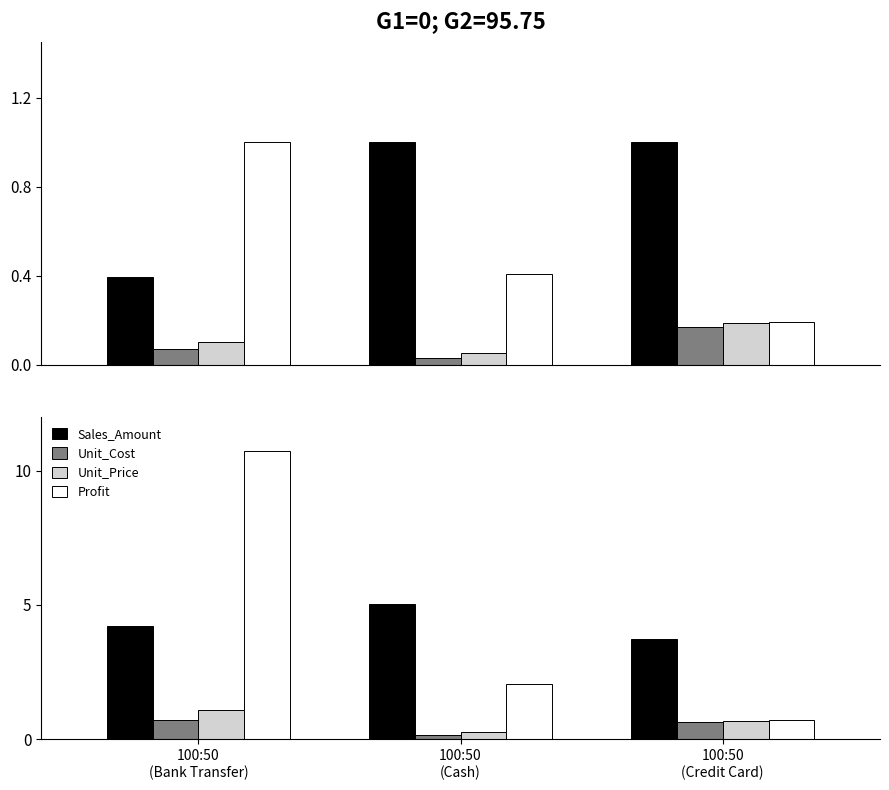

Reading left to right, list all the values displayed in this chart.

Sales_Amount: 4.2	5.1	3.8
Unit_Cost: 0.7	0.2	0.6
Unit_Price: 1.1	0.3	0.7
Profit: 10.7	2.1	0.7